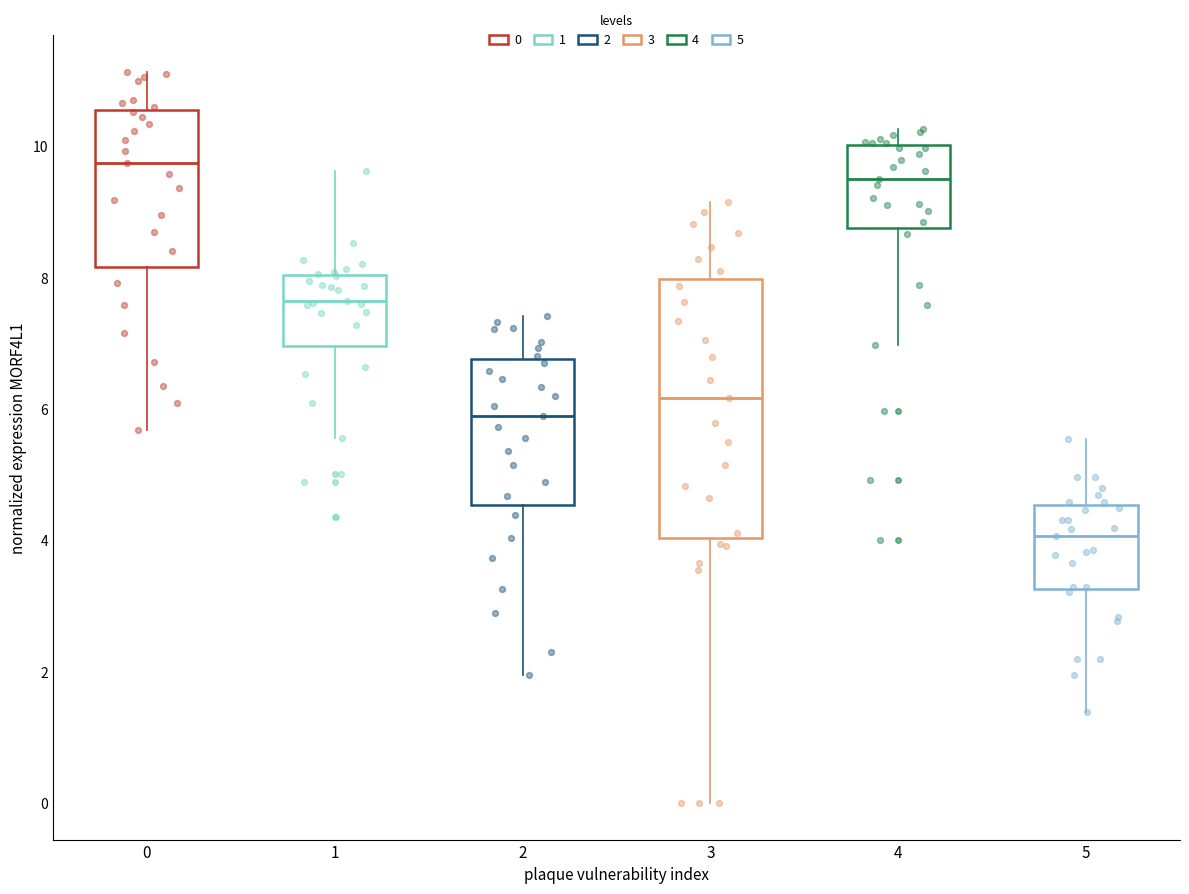

Which box's median line is the highest?

0